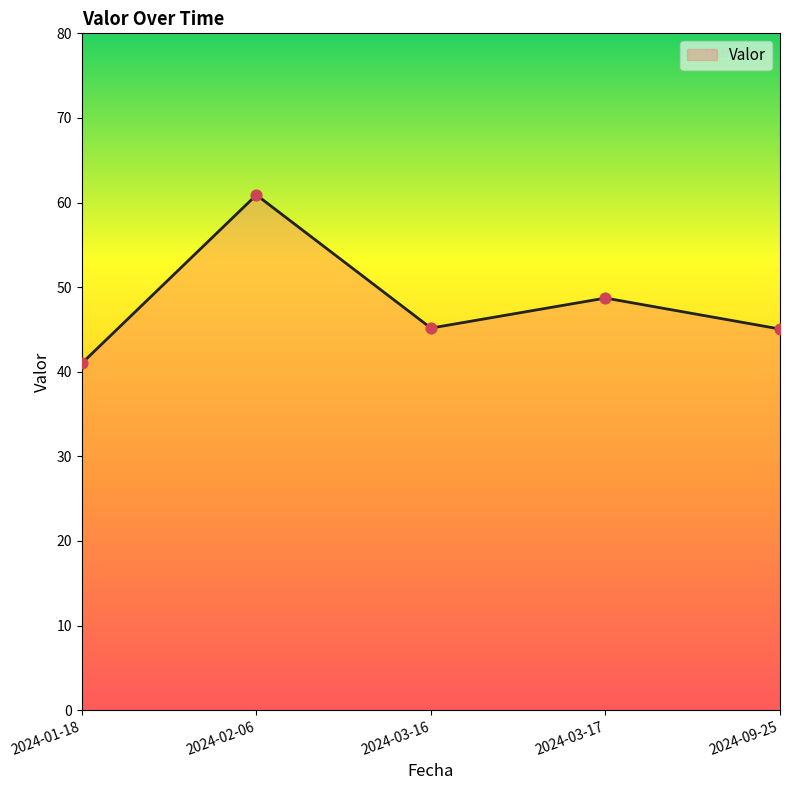

What is the change in value from 2024-03-16 to 2024-09-25?

-0.1